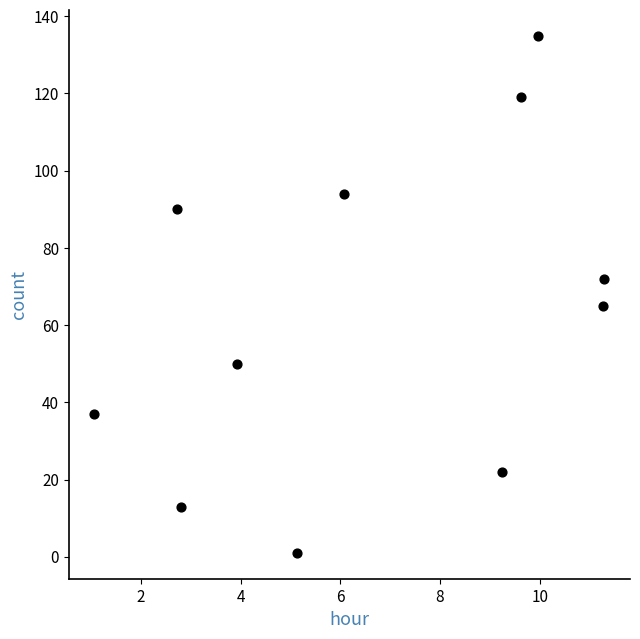

What is the range of Y values (max minus min)?

134